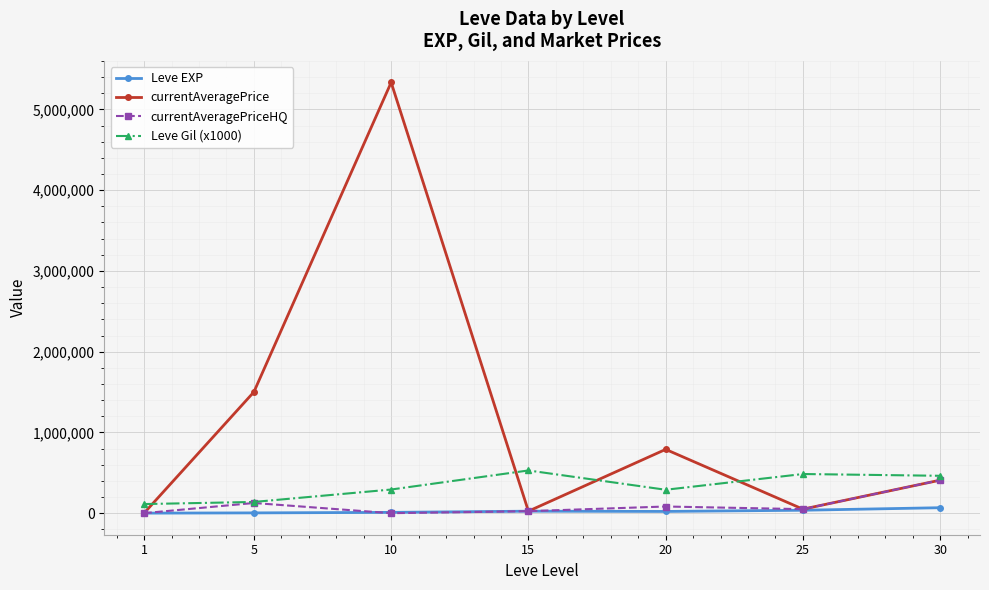

At which category does currentAveragePriceHQ reach its first local peak?

5